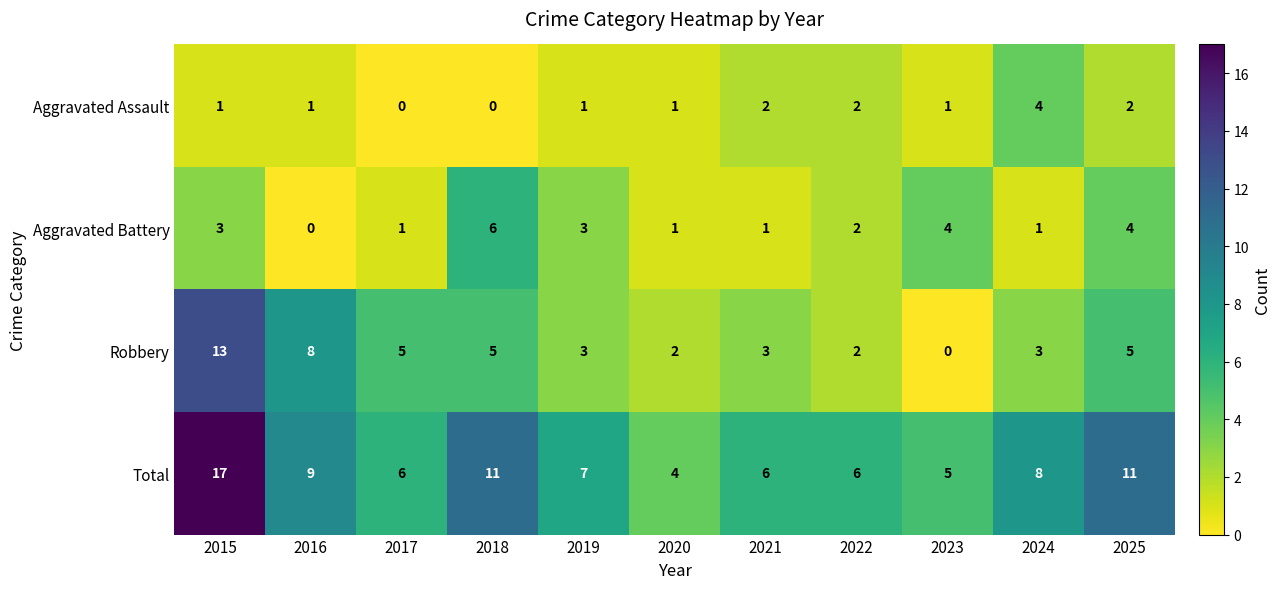

Rank the series by their maximum value, from lowest to highest.

Aggravated Assault, Aggravated Battery, Robbery, Total